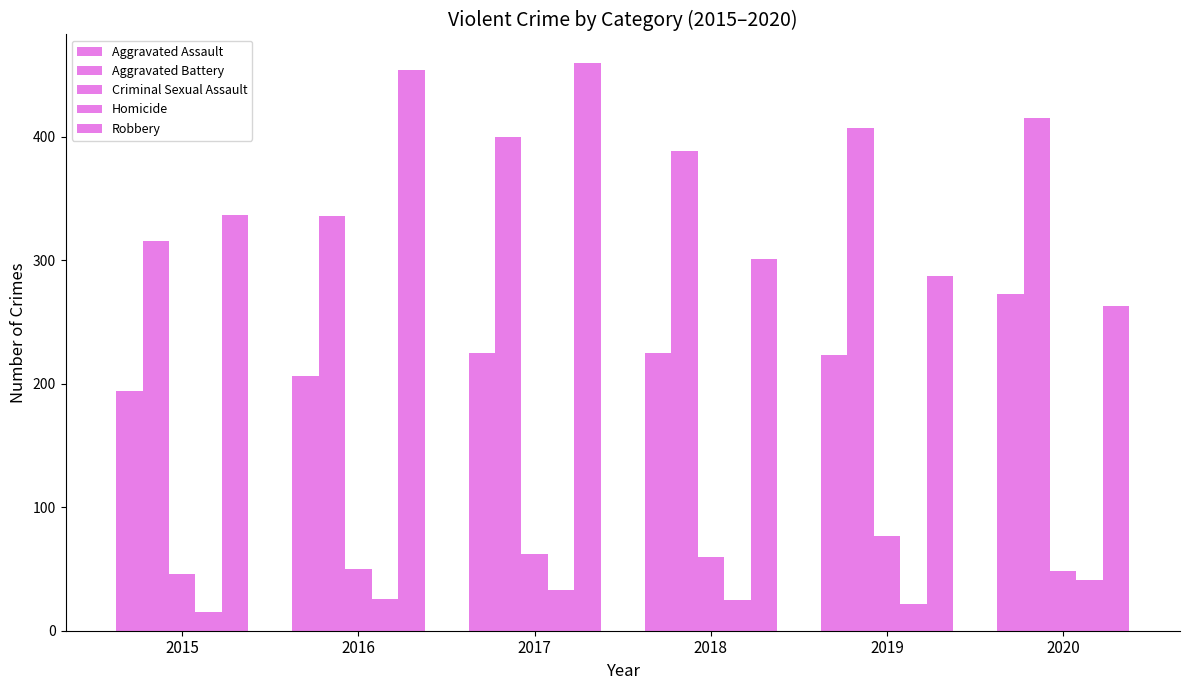

Count the number of data series in this chart.

5